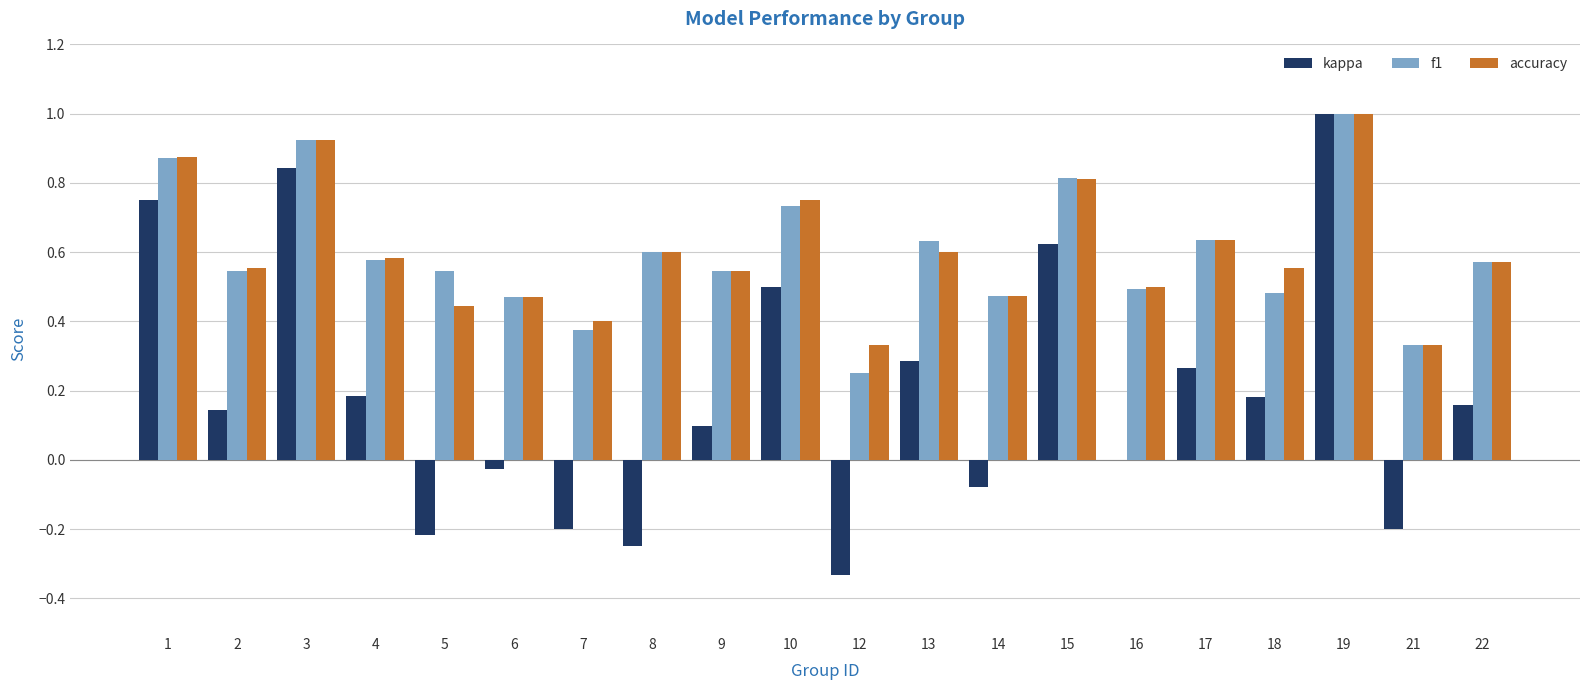

At which category does the chart reach its peak across all series?

19